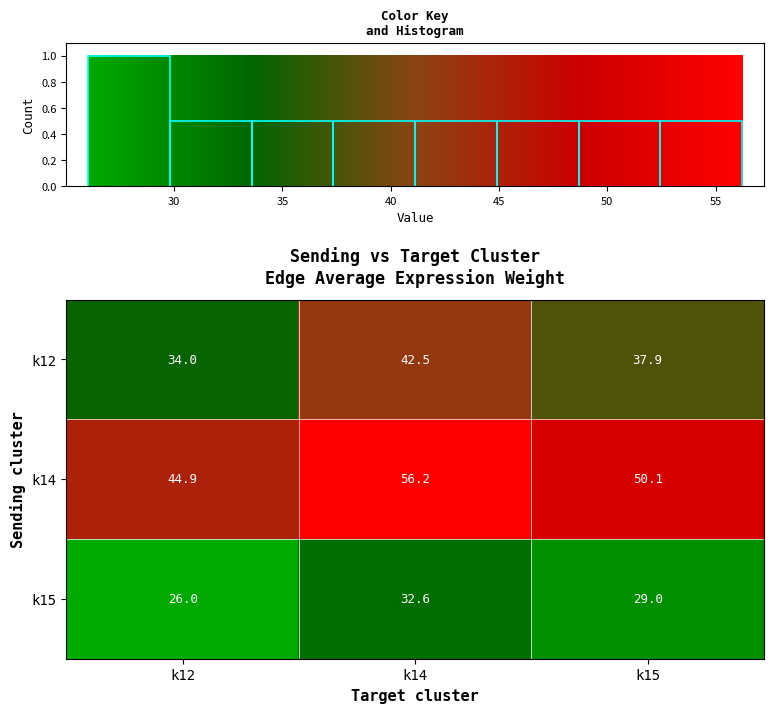

List the labels in order of k15 value, smallest first.

k12, k15, k14